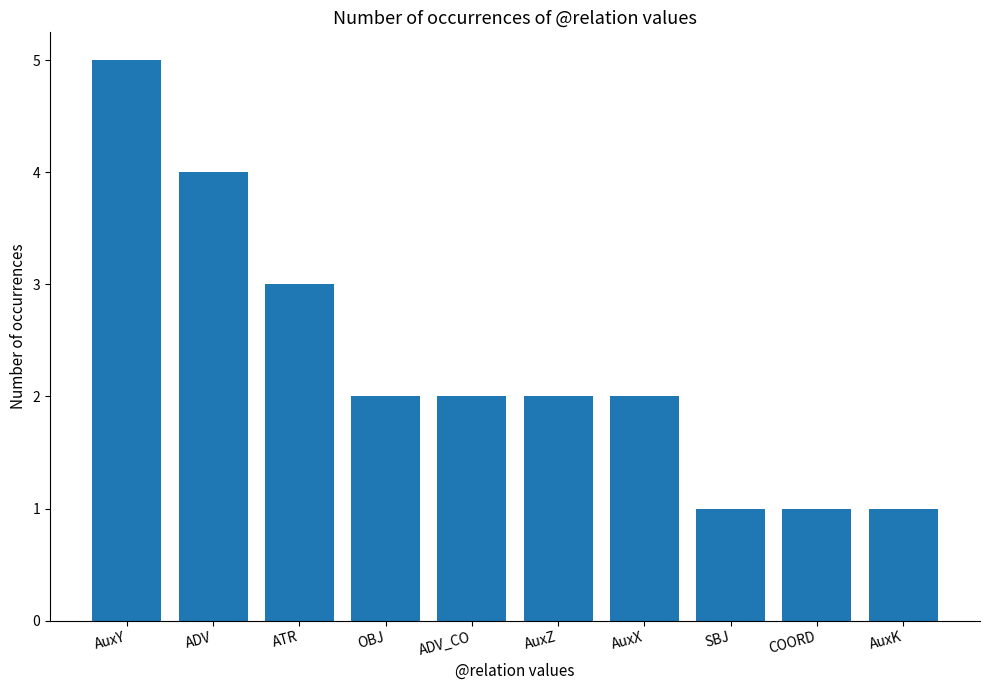

Which category has the highest value across all series?

AuxY